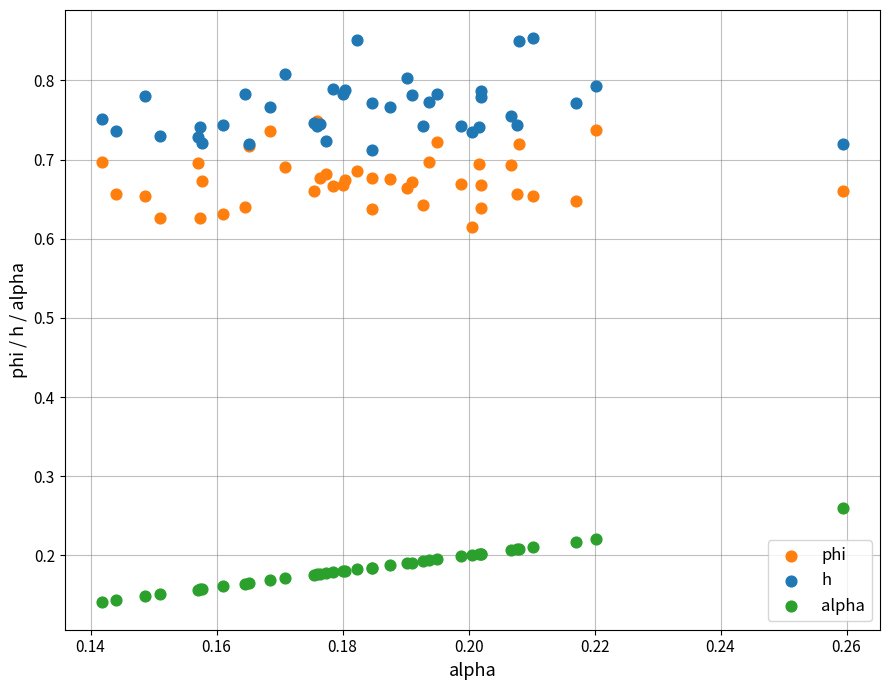

Which series contains the highest Y value?

h